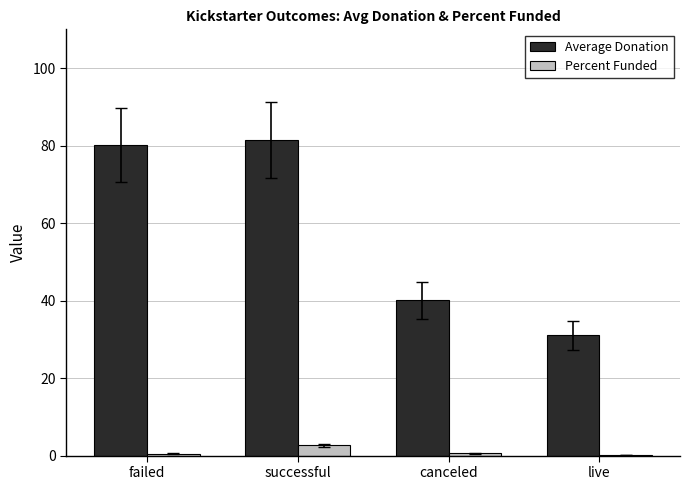

Does the chart contain stacked bars?

No